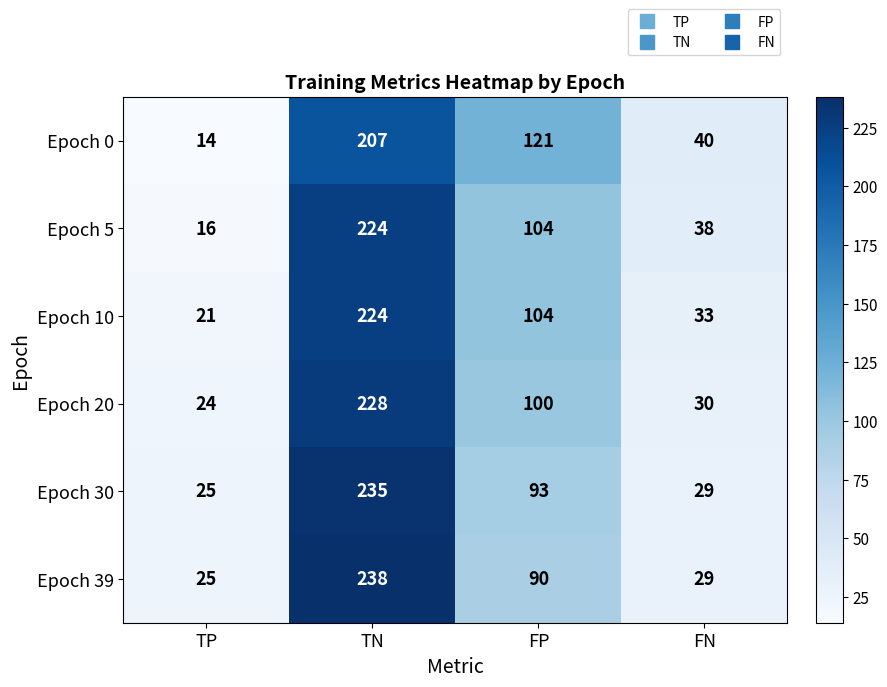

What is the spread (max minus min) of values at TN?

31